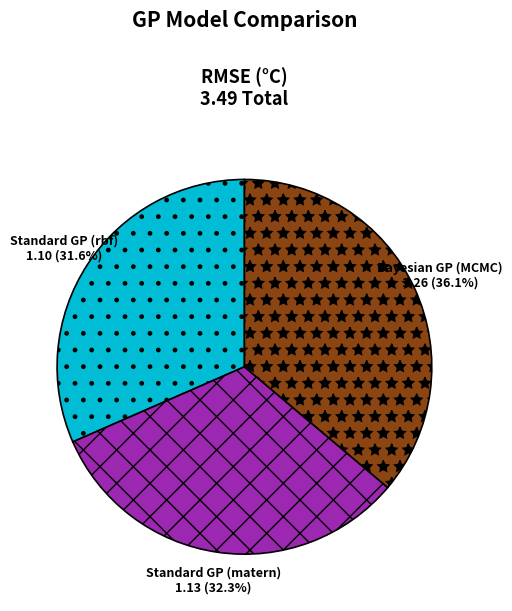

How many slices are in this pie chart?

3